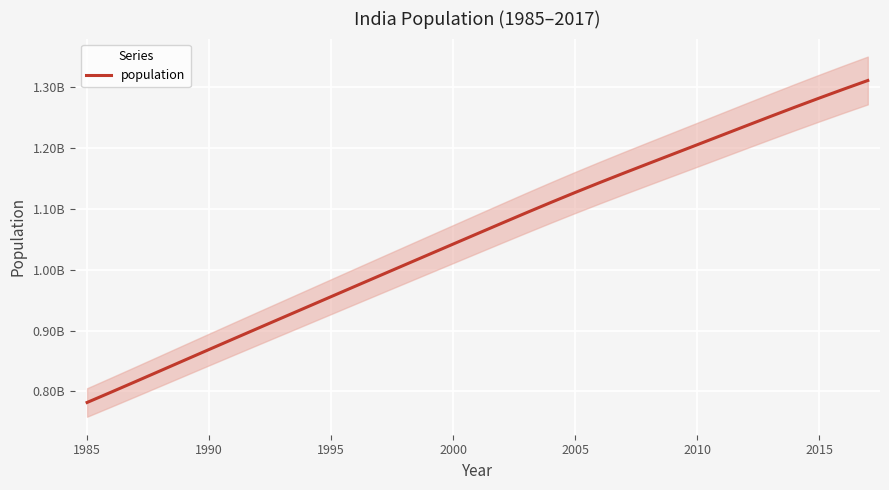

What is the approximate value at 1995, to the nearest 100?

955804000